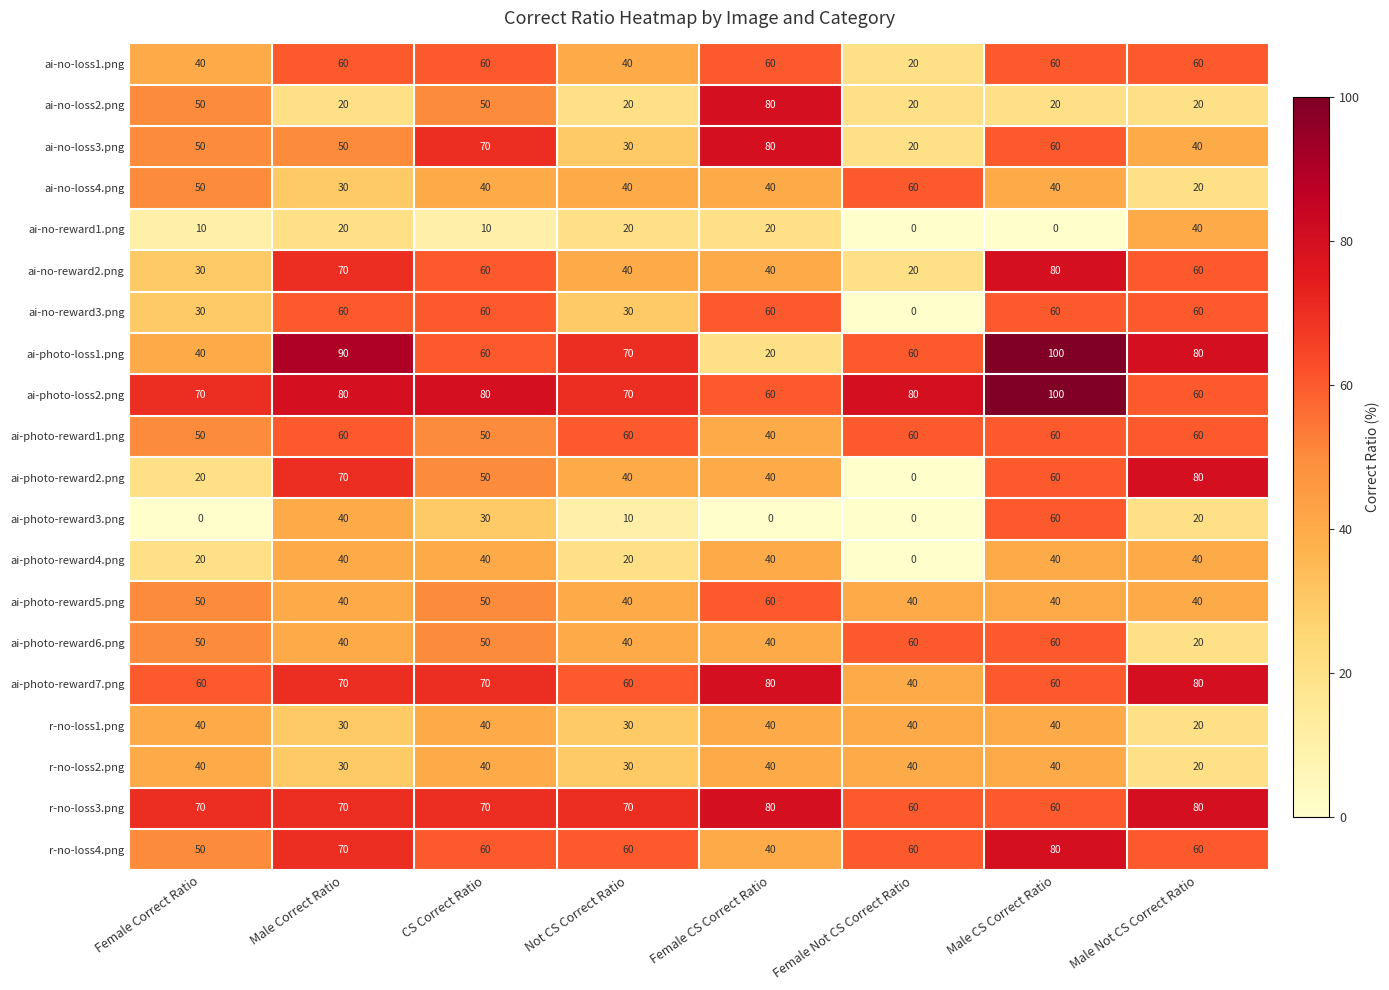

Which category has the highest value across all series?

Male CS Correct Ratio